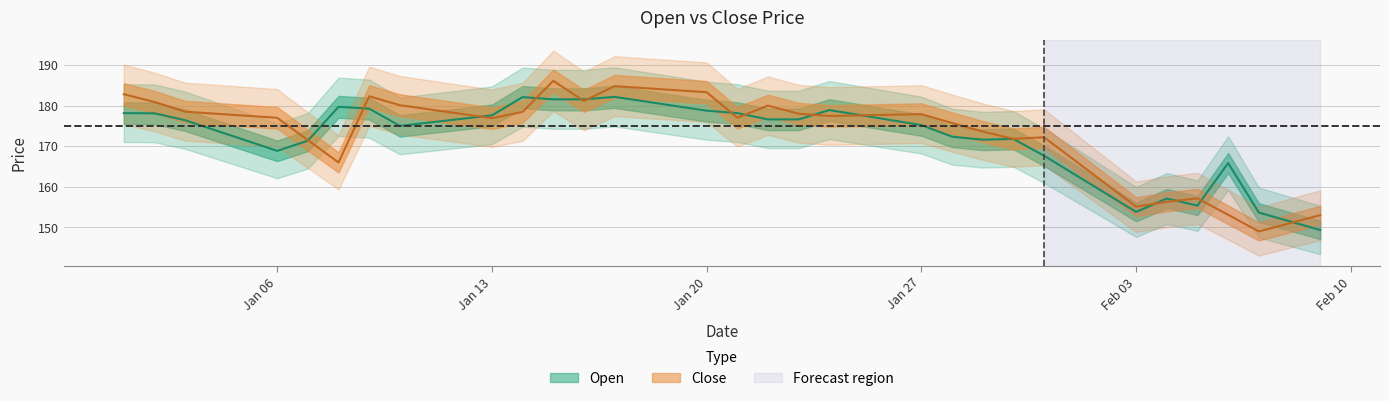

What position from the right is 2020-01-29?

12